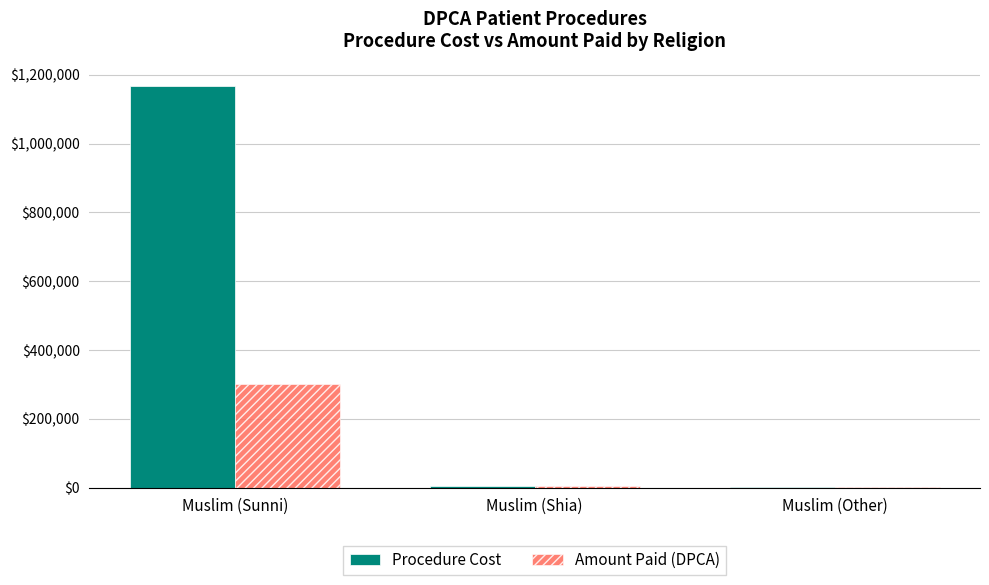

The value of Procedure Cost at Muslim (Sunni) is 1166304. True or false?

True